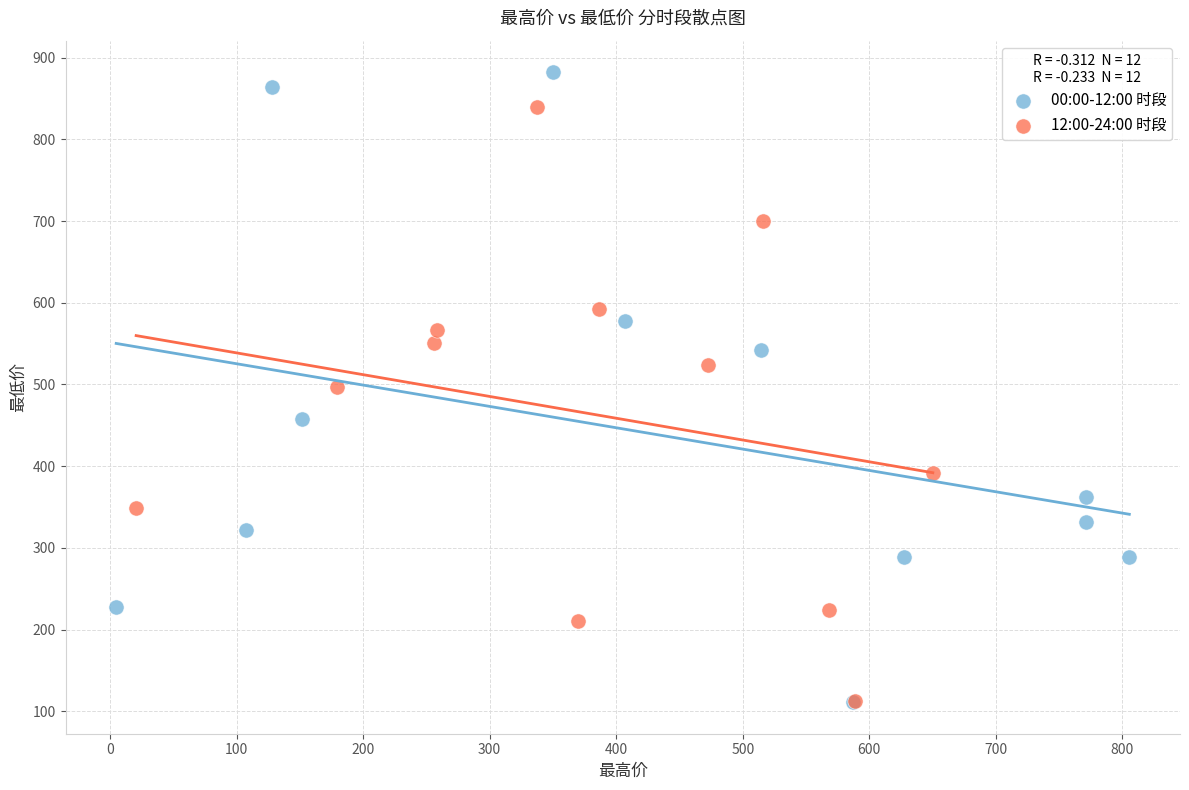

Which series contains the highest Y value?

00:00-12:00 时段